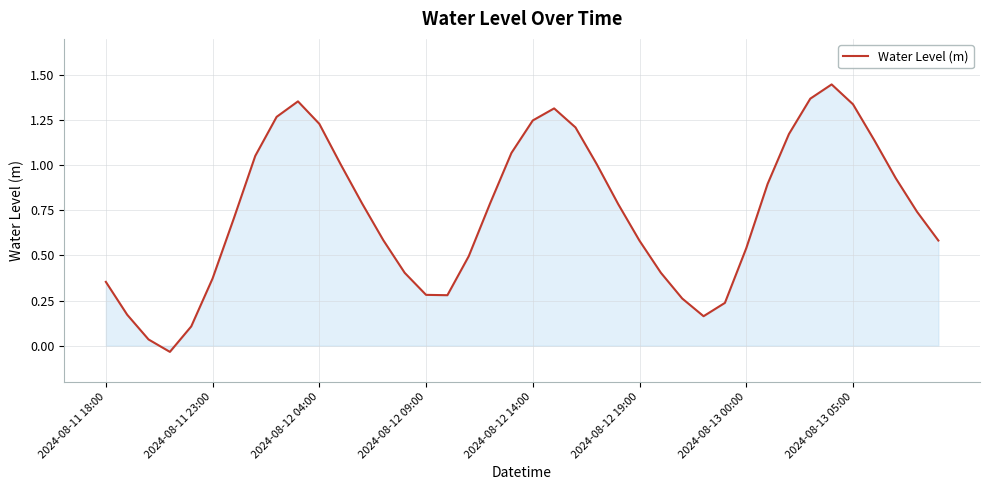

Is this an area chart (filled region under the line)?

Yes